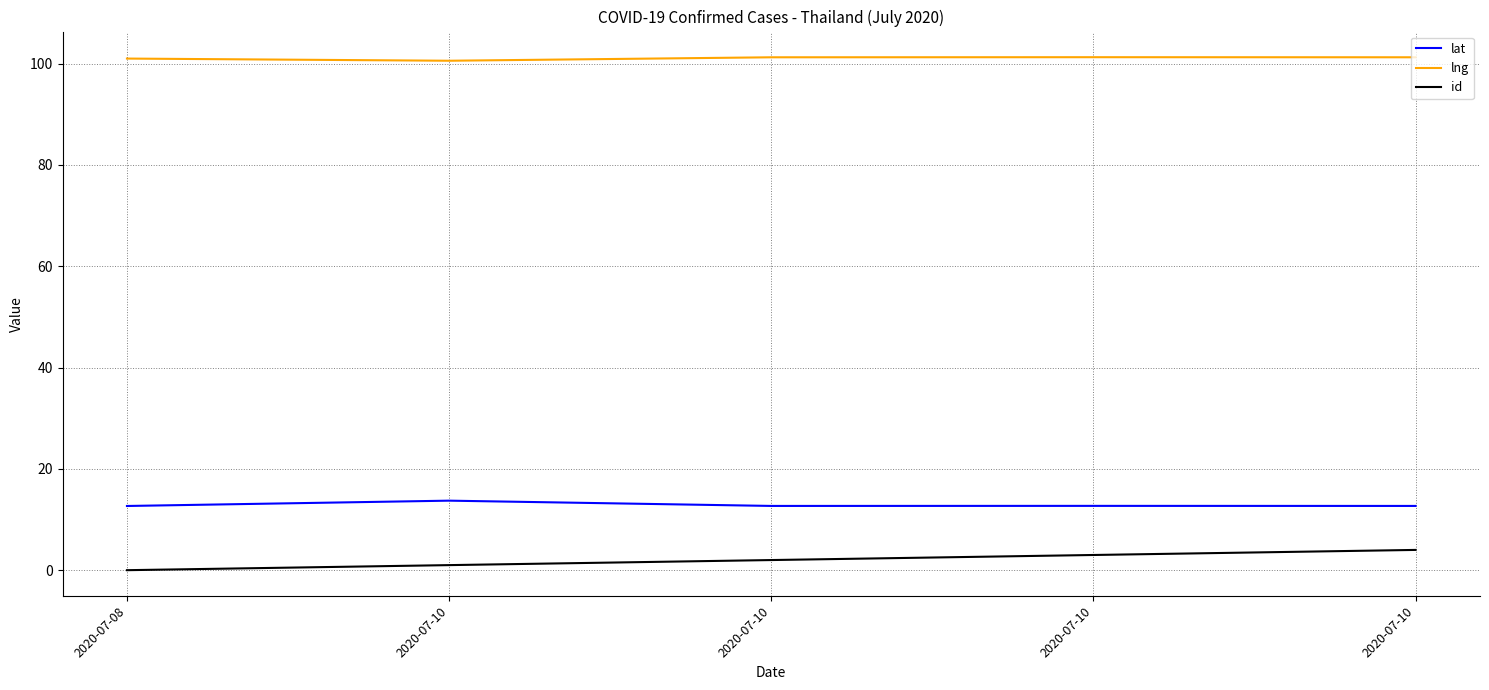

What is the difference between the maximum and minimum values in the id series?

4.0